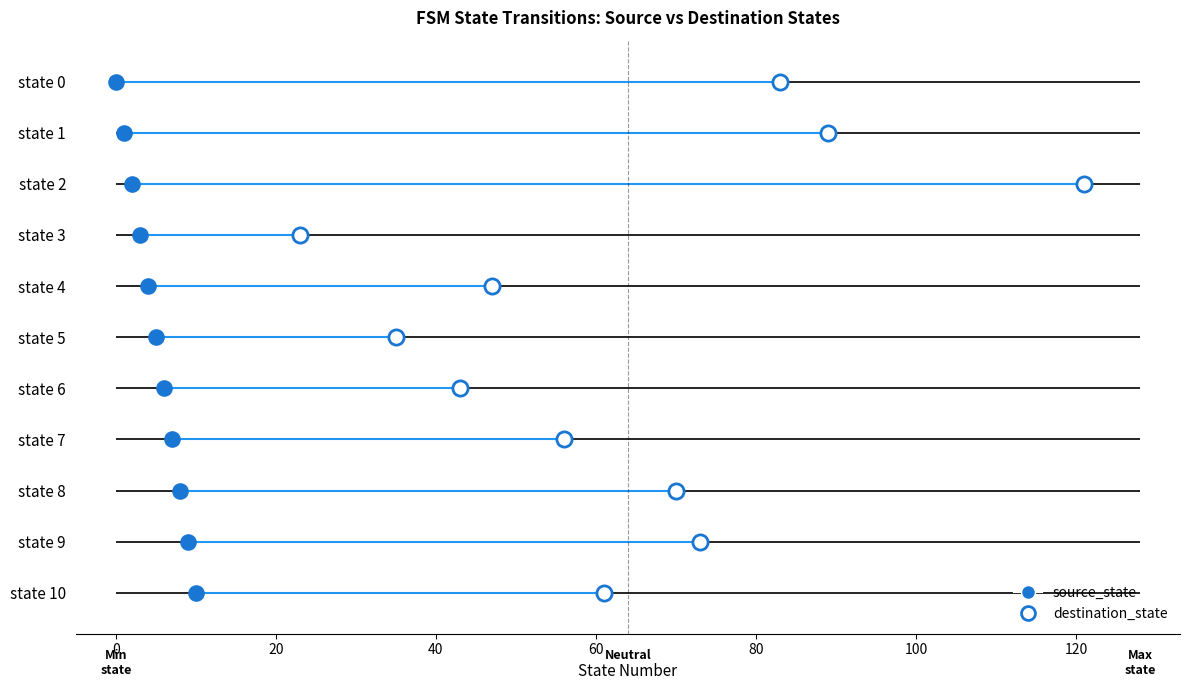

Which series reaches the minimum Y coordinate?

source_state